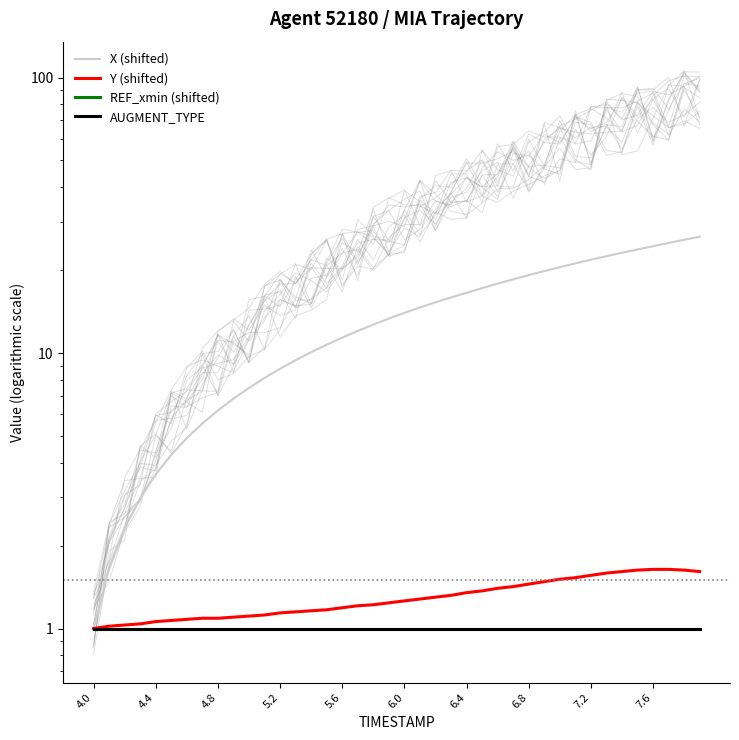

What are all the series names shown in the legend?

X (shifted), Y (shifted), REF_xmin (shifted), AUGMENT_TYPE